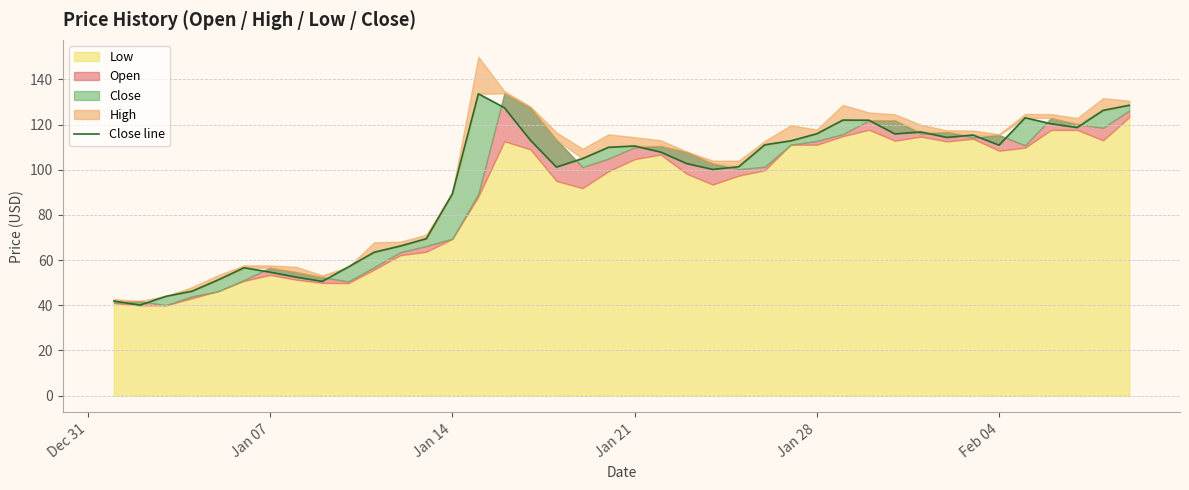

How many lines are shown in the chart?

1